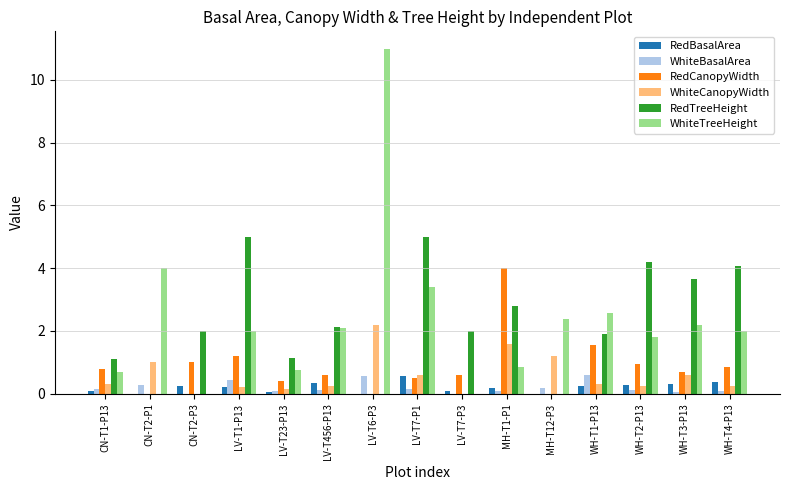

Which series changed the most between MH-T1-P1 and WH-T4-P13?

RedCanopyWidth